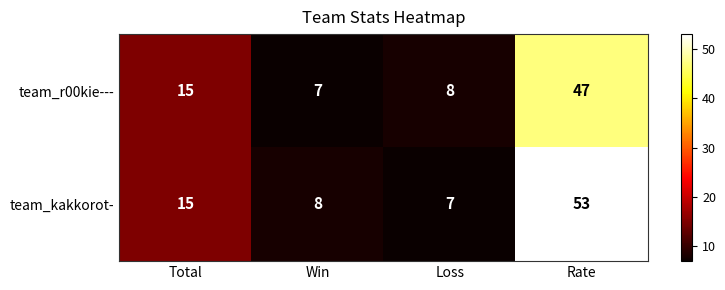

Count the number of categories in the chart.

4